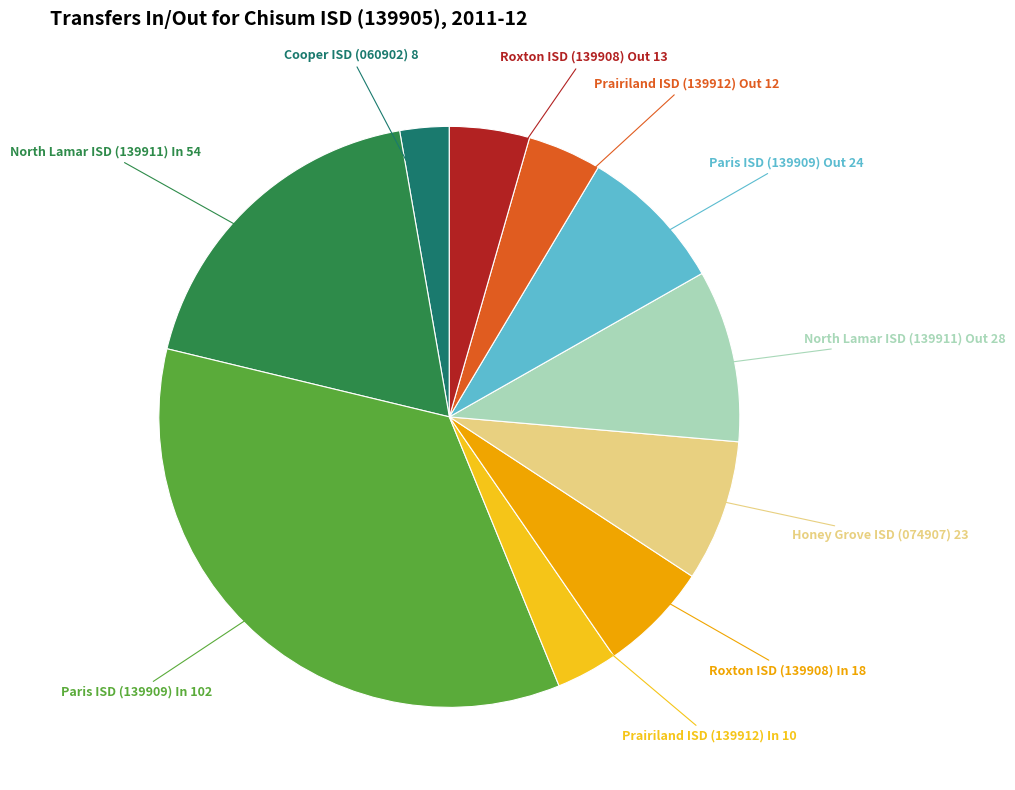

How many segments does this pie chart have?

10